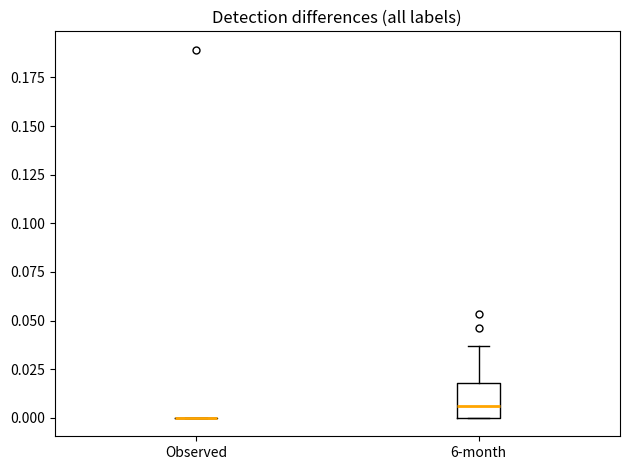

Reading left to right, transcribe this box plot: for each box, give where its median line is, the range the box spans, and where its two whiskers end, as read against the y-axis. The values are not printed on the chart, so give them approximately, as read against the axis.

Observed: box collapsed to a line at 0.000, whiskers 0.000 to 0.000
6-month: median 0.005, box 0.000 to 0.020, whiskers 0.000 to 0.035